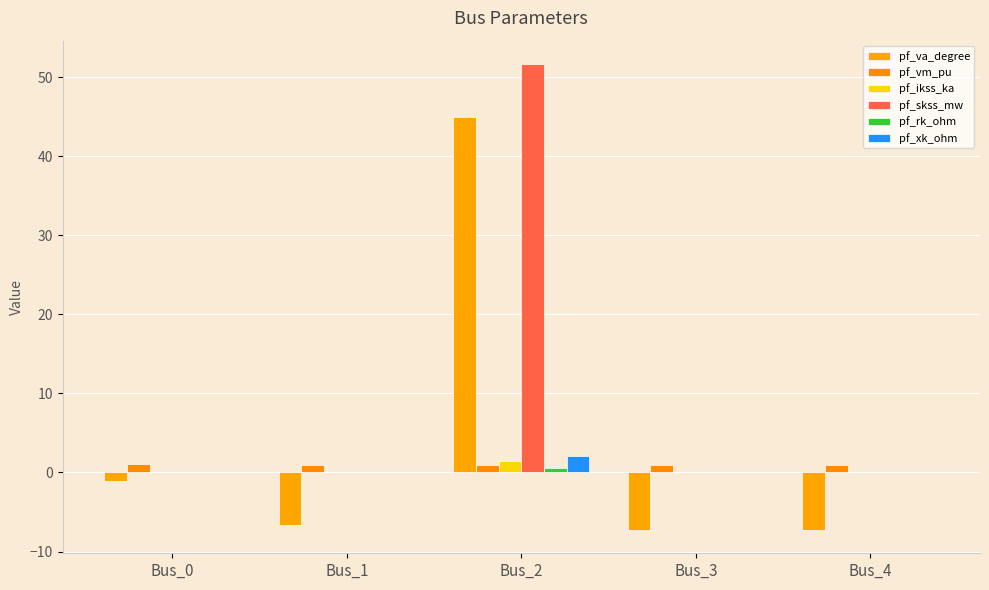

Reading left to right, what are all the values shown in this chart?

pf_va_degree: -1.1	-6.7	45.0	-7.3	-7.3
pf_vm_pu: 1.1	1.0	0.9	0.9	0.9
pf_ikss_ka: 0.0	0.0	1.5	0.0	0.0
pf_skss_mw: 0.0	0.0	51.7	0.0	0.0
pf_rk_ohm: 0.0	0.0	0.5	0.0	0.0
pf_xk_ohm: 0.0	0.0	2.1	0.0	0.0